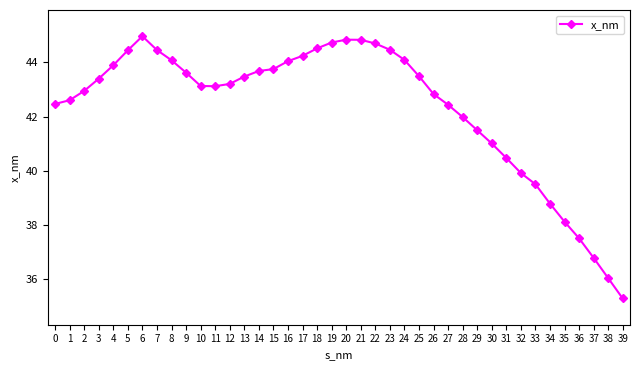

Count the number of values greater than 43.

23